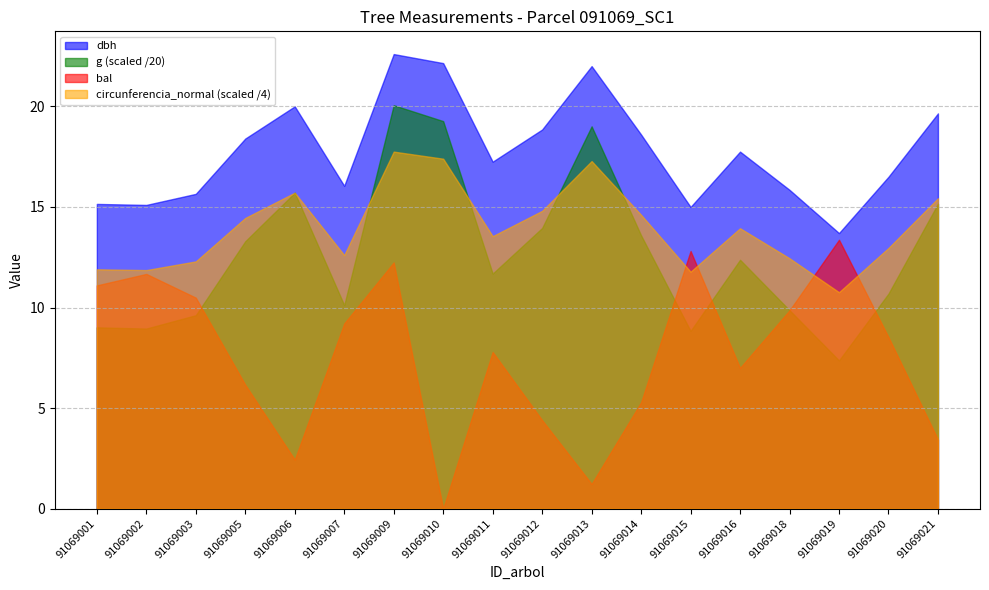

Reading right to left, what are all the values shown in this chart?

dbh: 91069021=19.6	91069020=16.5	91069019=13.7	91069018=15.8	91069016=17.8	91069015=15.0	91069014=18.6	91069013=22.0	91069012=18.9	91069011=17.2	91069010=22.1	91069009=22.6	91069007=16.1	91069006=20.0	91069005=18.4	91069003=15.7	91069002=15.1	91069001=15.2
g: 91069021=303.3	91069020=213.8	91069019=147.4	91069018=197.3	91069016=247.4	91069015=176.7	91069014=271.7	91069013=380.1	91069012=279.1	91069011=233.7	91069010=385.3	91069009=401.1	91069007=202.3	91069006=314.2	91069005=265.9	91069003=192.4	91069002=179.1	91069001=180.3
bal: 91069021=3.4	91069020=8.5	91069019=13.4	91069018=9.9	91069016=7.0	91069015=12.8	91069014=5.3	91069013=1.2	91069012=4.4	91069011=7.8	91069010=0.0	91069009=12.2	91069007=9.2	91069006=2.4	91069005=6.2	91069003=10.5	91069002=11.7	91069001=11.1
circunferencia_normal: 91069021=61.7	91069020=51.8	91069019=43.0	91069018=49.8	91069016=55.8	91069015=47.1	91069014=58.4	91069013=69.1	91069012=59.2	91069011=54.2	91069010=69.6	91069009=71.0	91069007=50.4	91069006=62.8	91069005=57.8	91069003=49.2	91069002=47.4	91069001=47.6